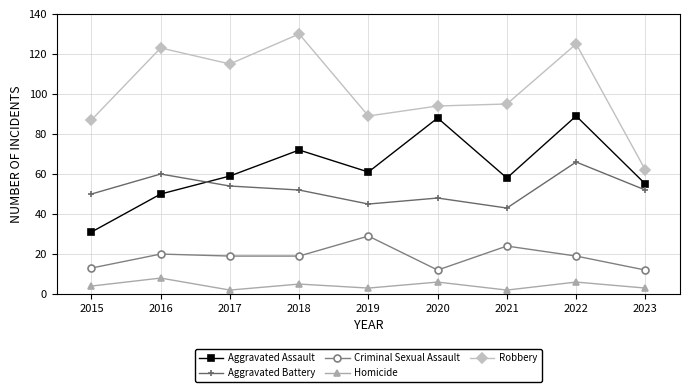

Which series has the largest total across all categories?

Robbery